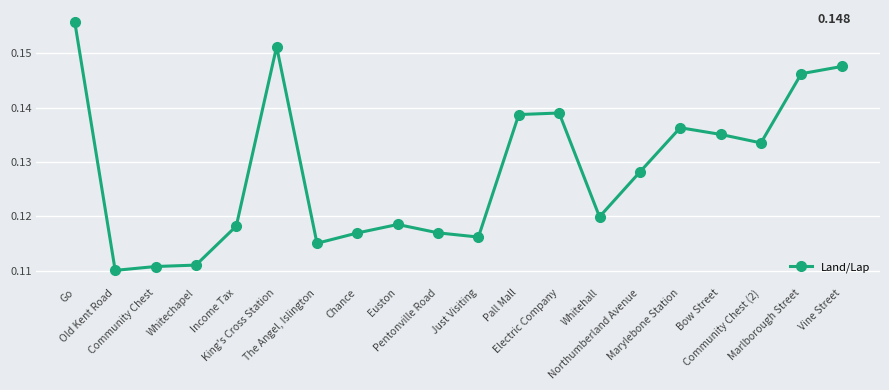

Does the chart have visible grid lines?

Yes